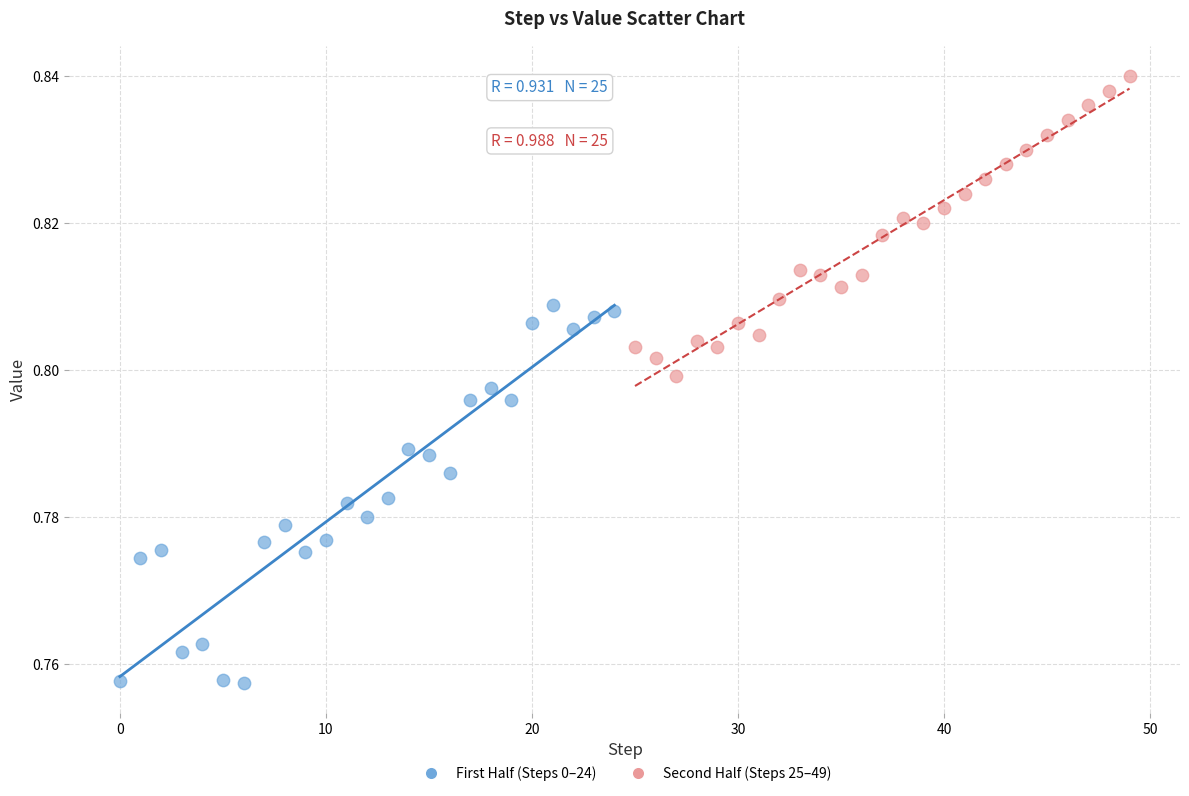

Which series has the largest Y range (max minus min)?

First Half (Steps 0–24)